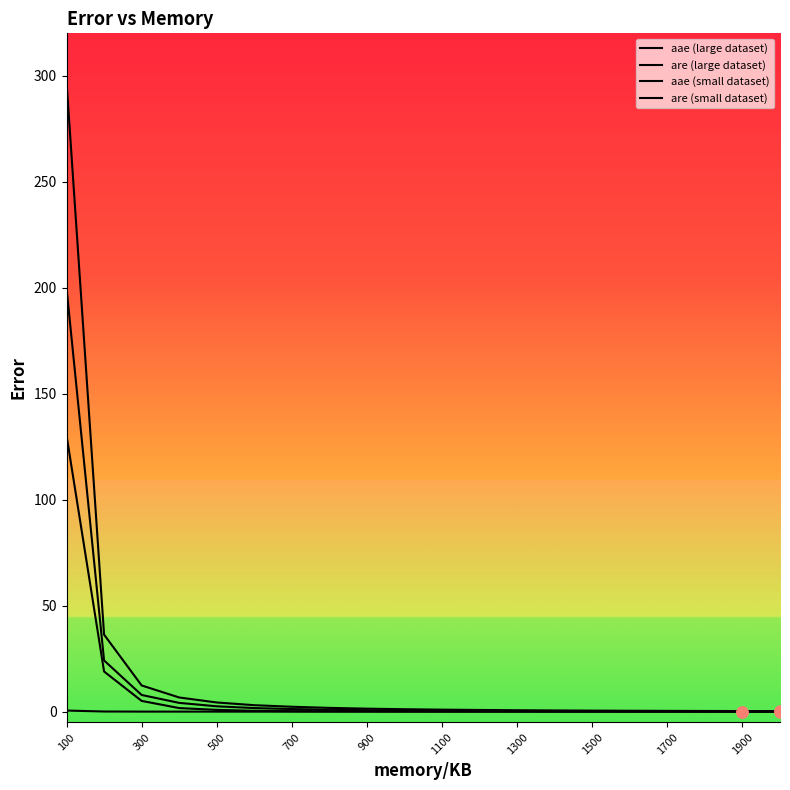

How many lines are shown in the chart?

4